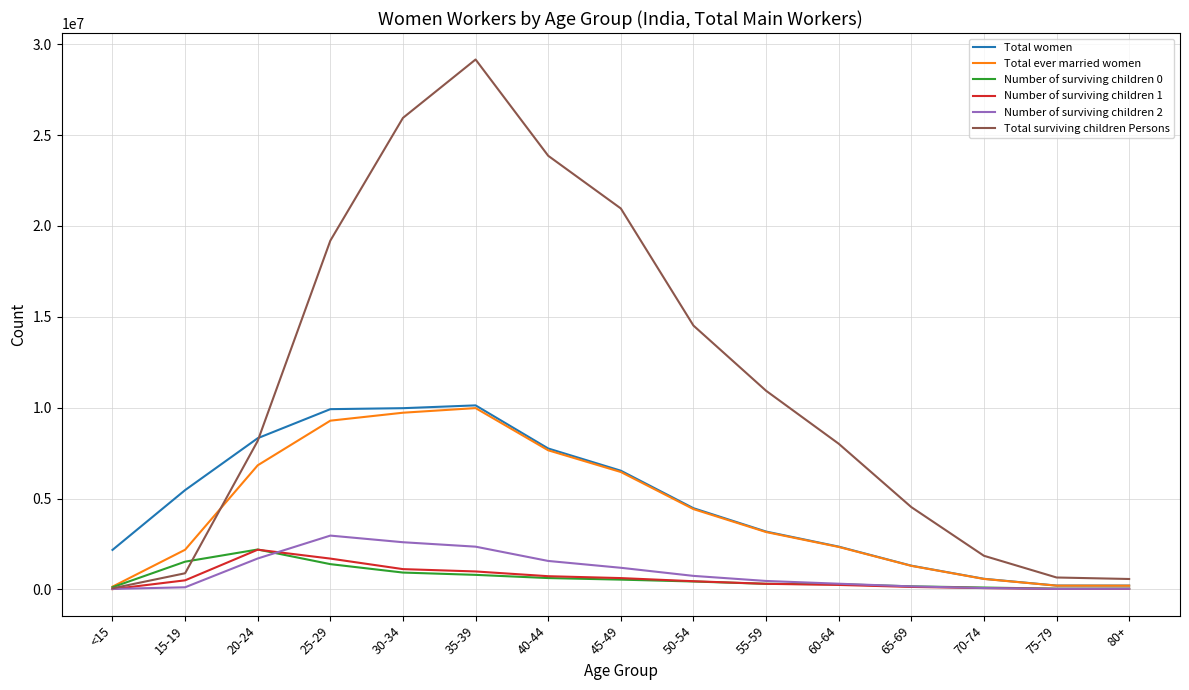

Which series changed the most between 15-19 and 70-74?

Total women